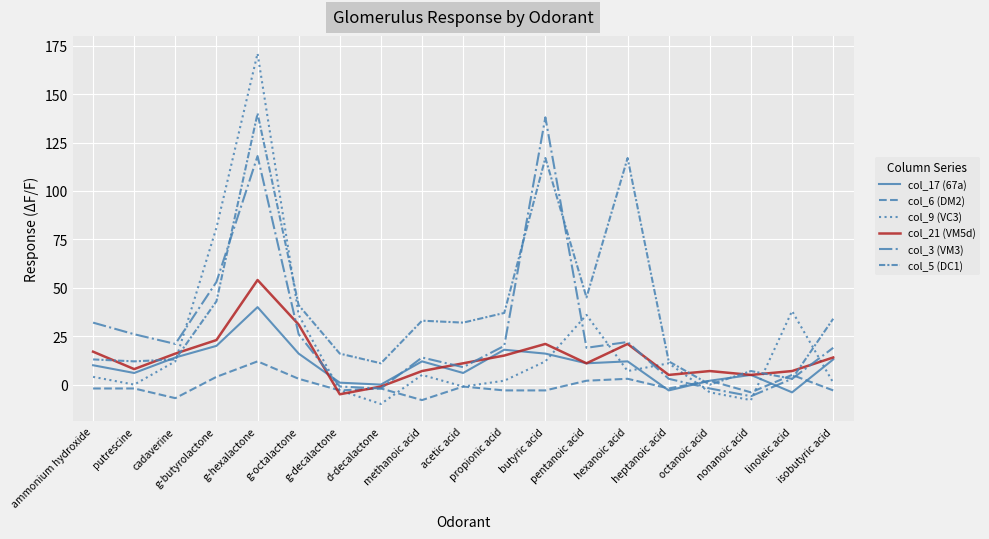

How many interior local valleys does the col_3 (VM3) series have?

5